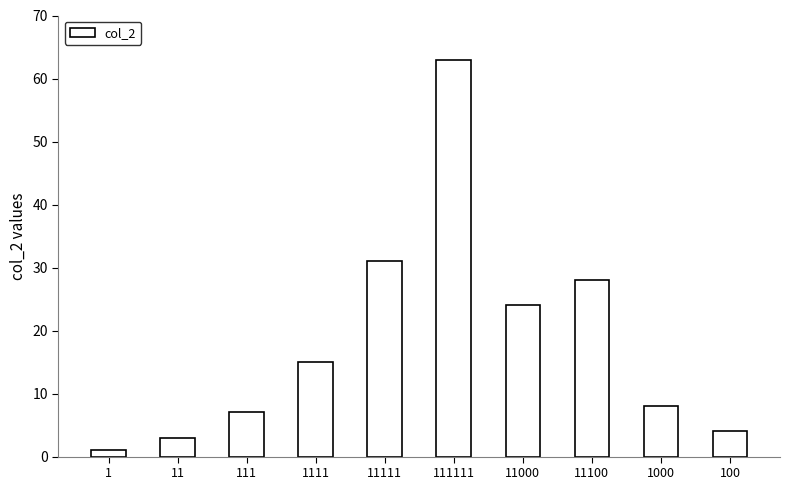

List the labels in order of value, largest first.

111111, 11111, 11100, 11000, 1111, 1000, 111, 100, 11, 1